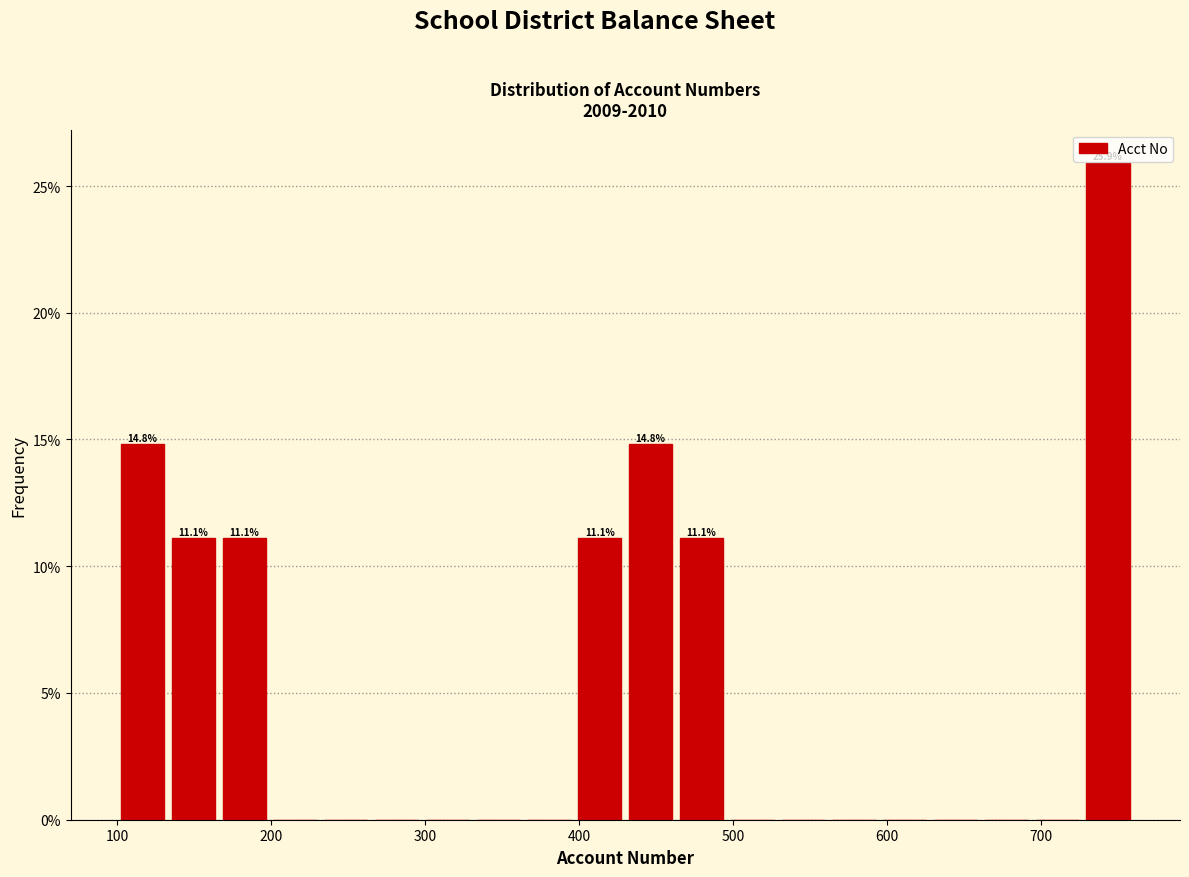

Around what value on the x-axis is the tallest bar? Give the approximate position of its centre, as read against the axis.

740